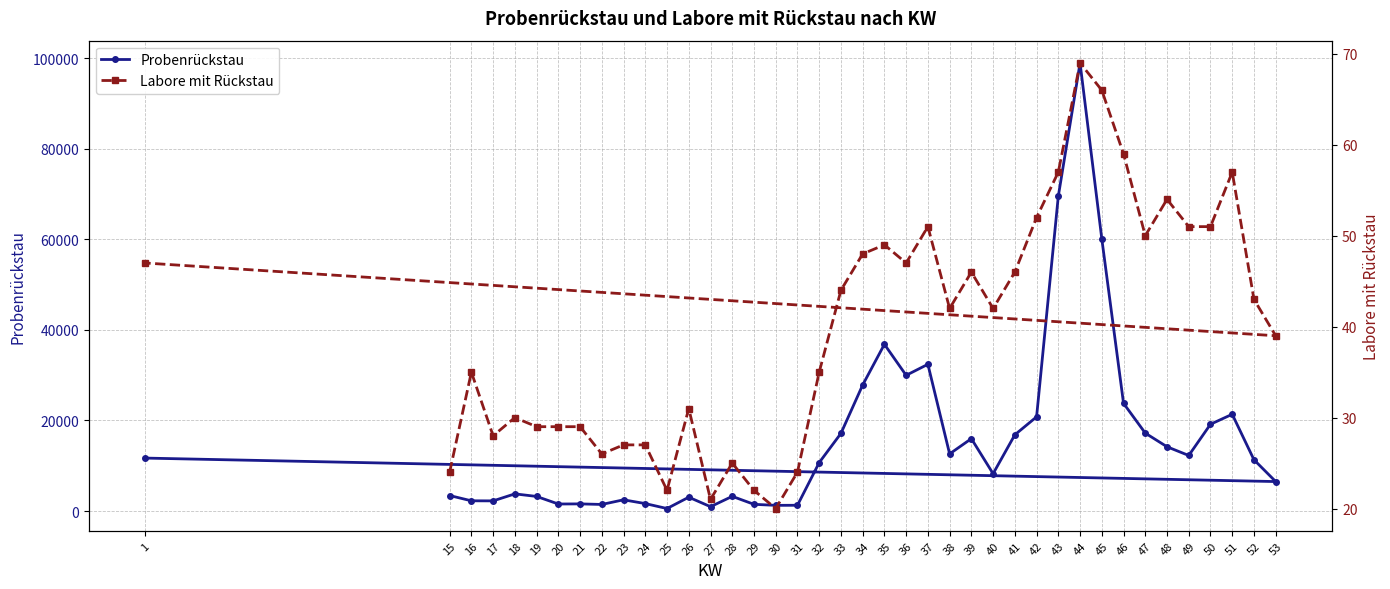

Reading left to right, transcribe all the data shown in this chart.

Probenrückstau: 3423	2259	2243	3790	3224	1552	1578	1454	2478	1646	553	3056	960	3242	1483	1256	1274	10693	17143	27828	36812	29964	32397	12617	15983	8245	16829	20799	69524	98931	60113	23780	17207	14191	12267	19159	21364	11321	6507	11691
Labore mit Rückstau: 24	35	28	30	29	29	29	26	27	27	22	31	21	25	22	20	24	35	44	48	49	47	51	42	46	42	46	52	57	69	66	59	50	54	51	51	57	43	39	47